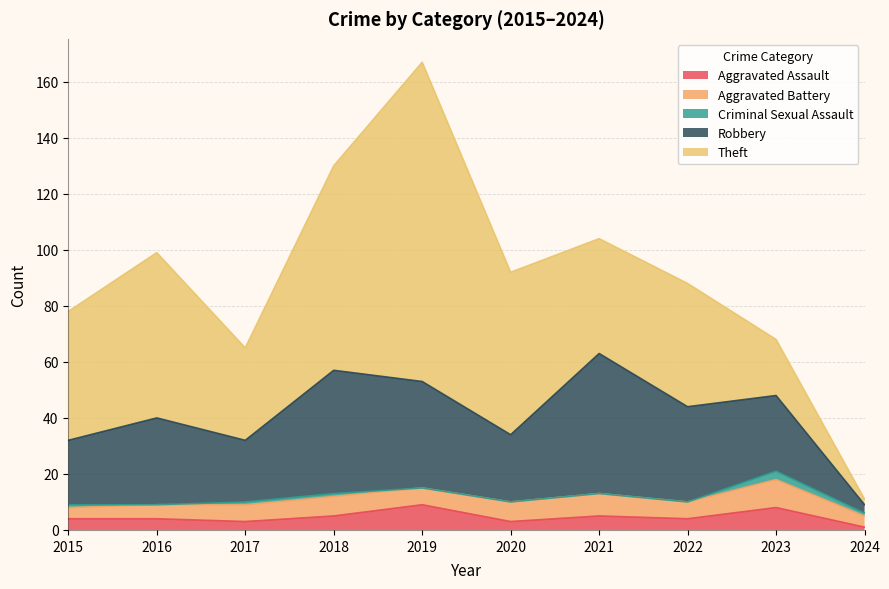

True or false: Aggravated Assault and Theft intersect in this chart.

False